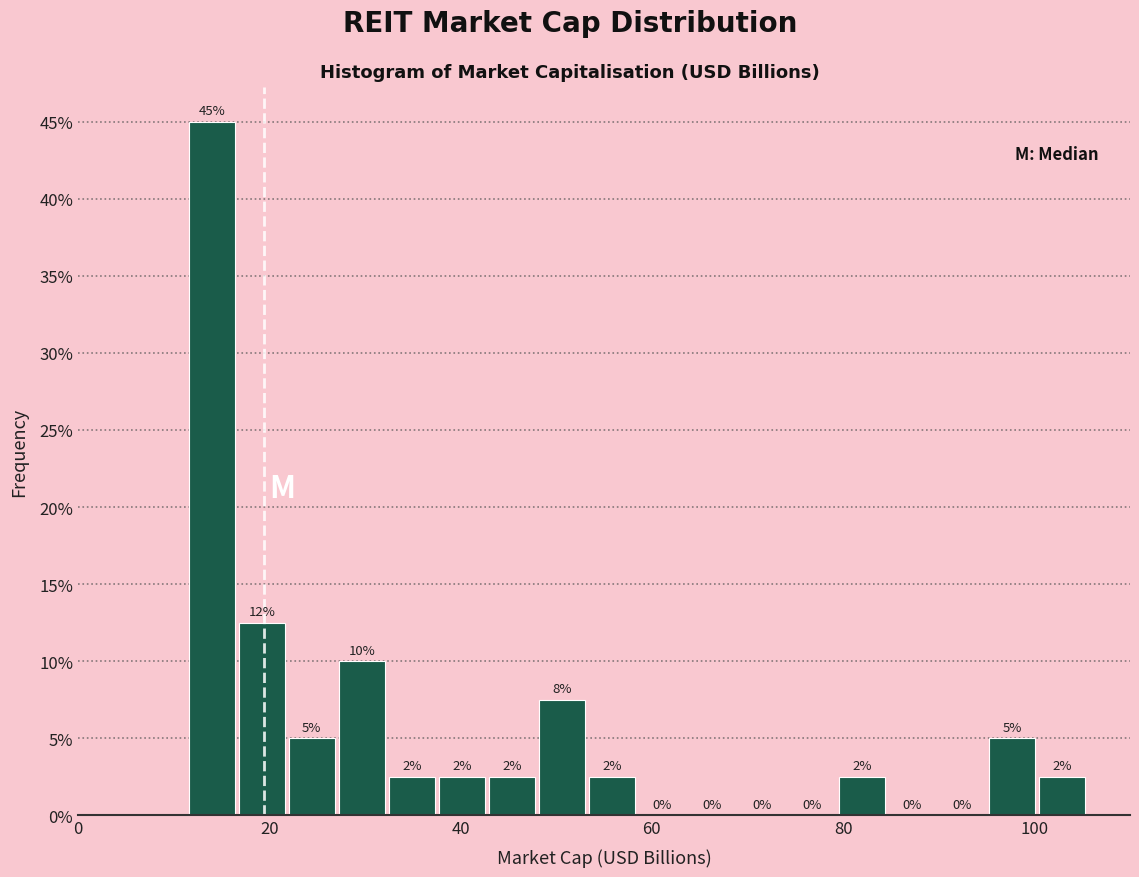

Read against the x-axis, roughly where is the centre of the tallest bar?

14